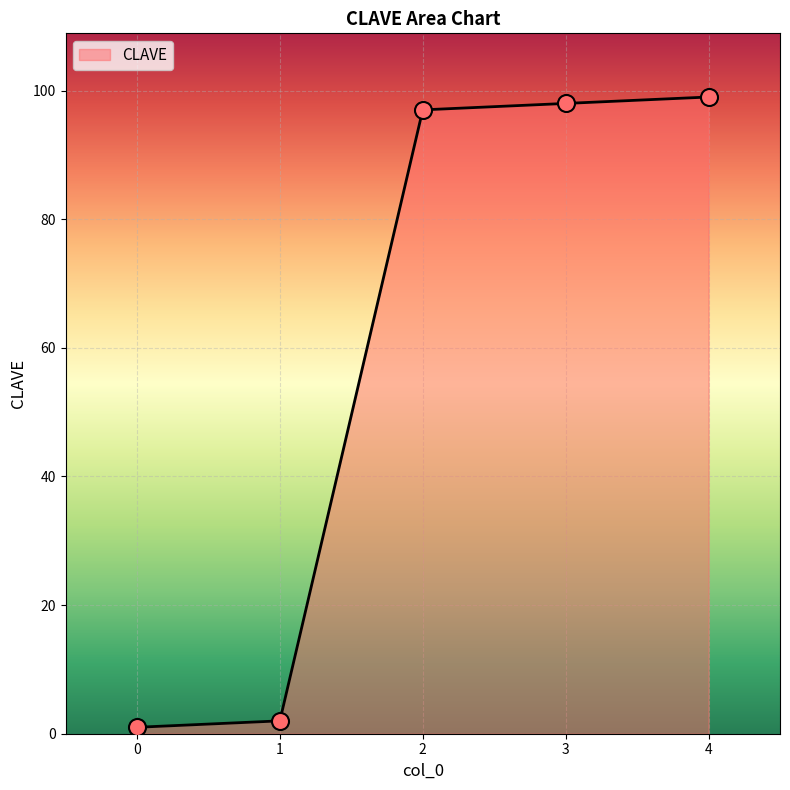

What is the ratio of the value at 3 to the value at 2?

1.0